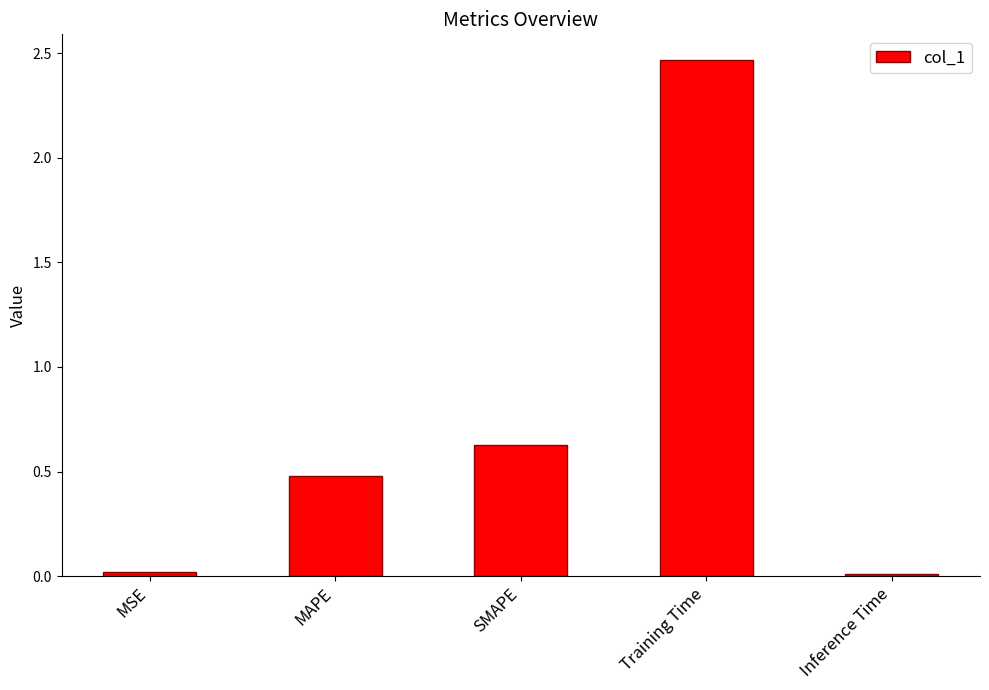

Count the number of categories in the chart.

5